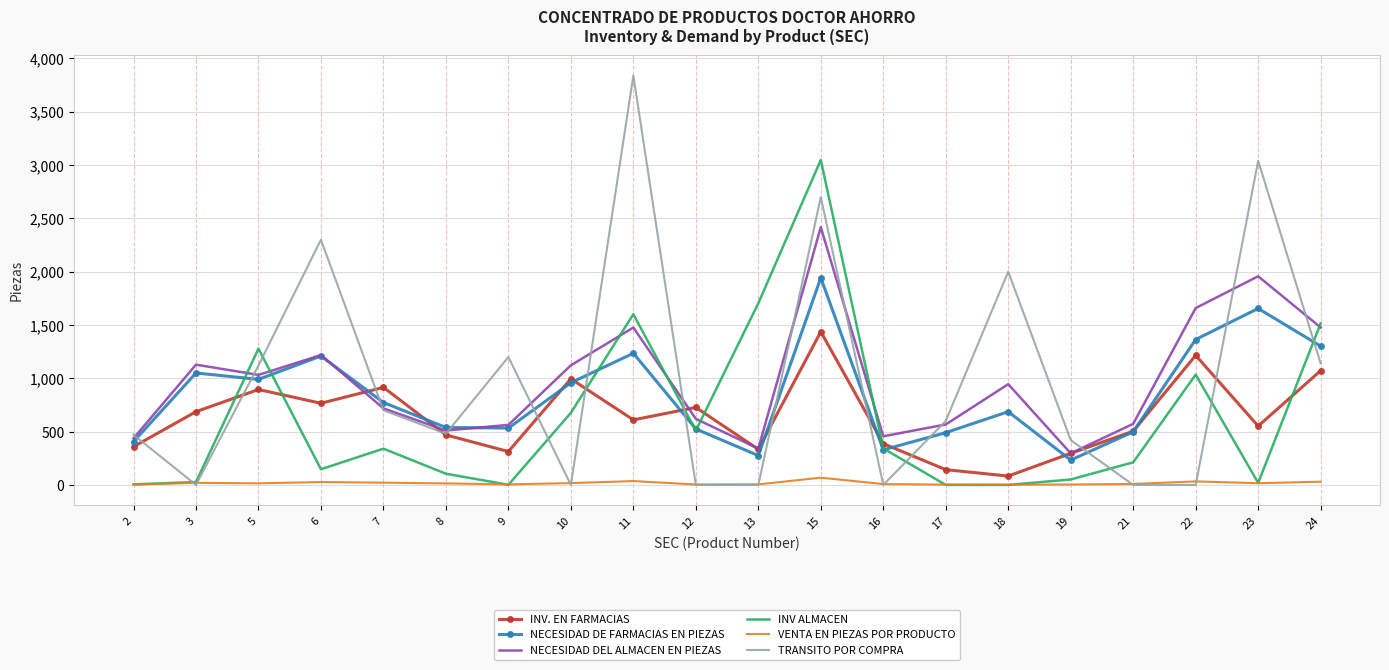

The value of NECESIDAD DE FARMACIAS EN PIEZAS at 16 is 468. True or false?

False